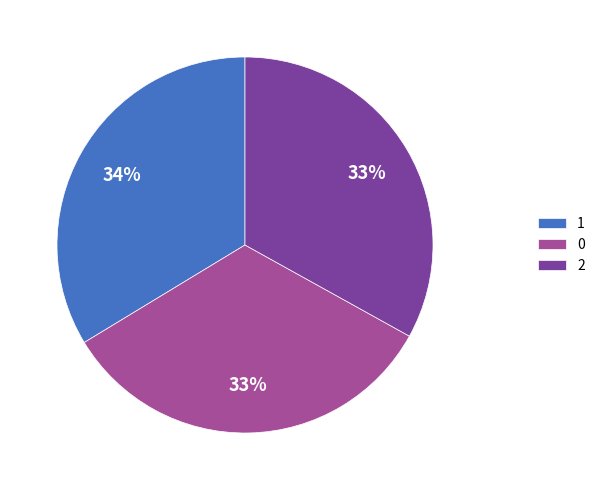

How many segments does this pie chart have?

3